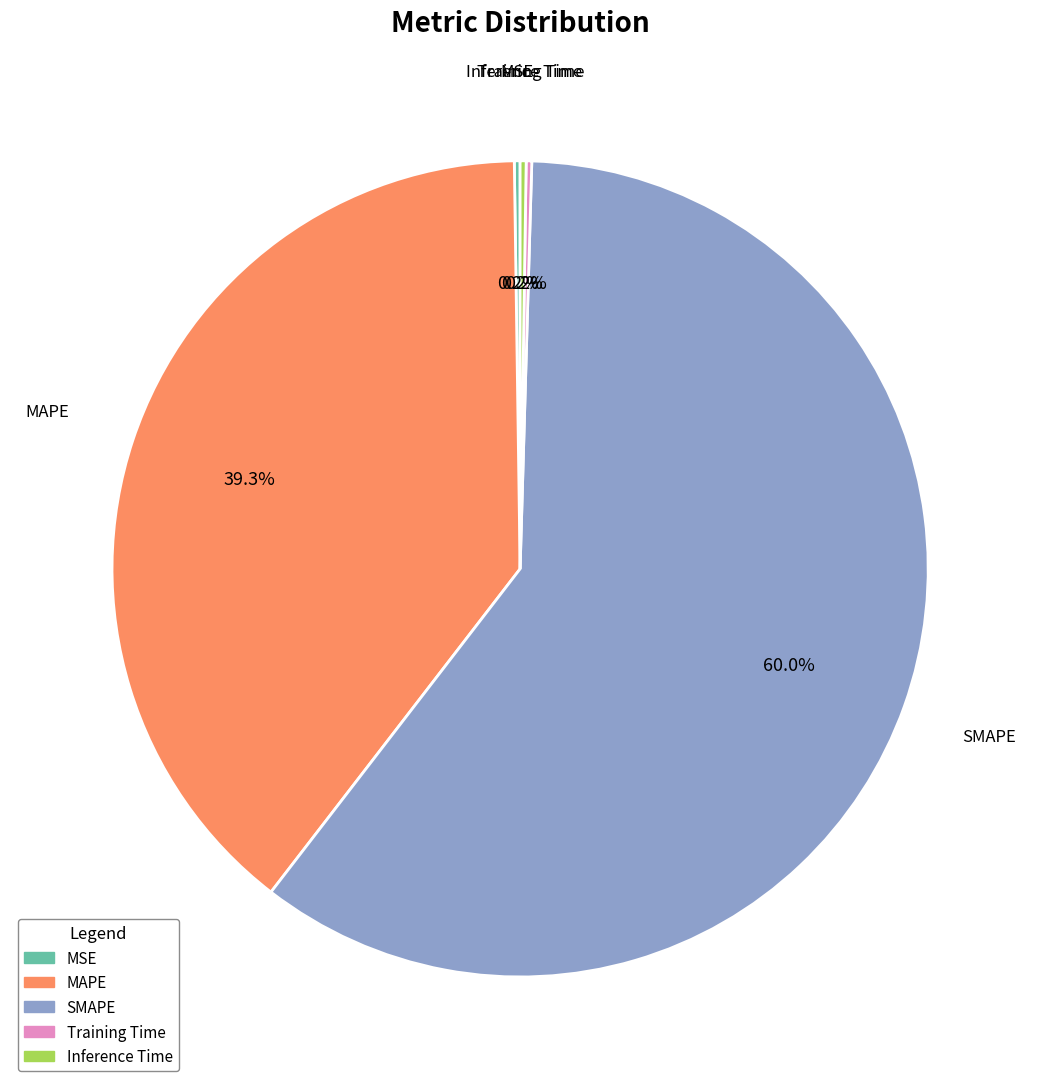

What is the ratio of the value at MAPE to the value at SMAPE?

0.7